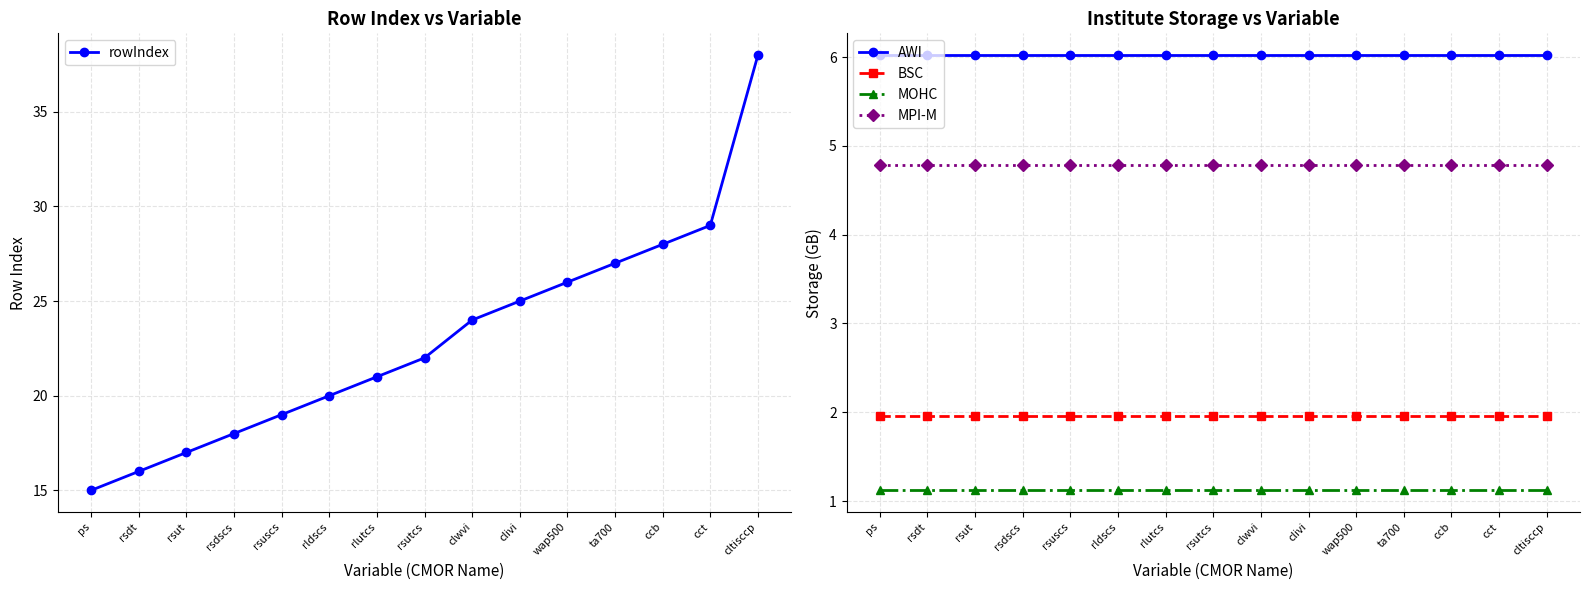

The BSC series shows 2.0 at cltisccp. True or false?

True